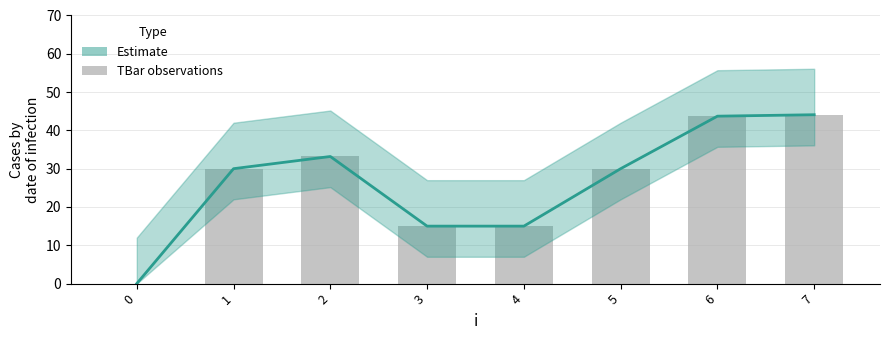

What is the change in value from 1 to 6?

+13.7